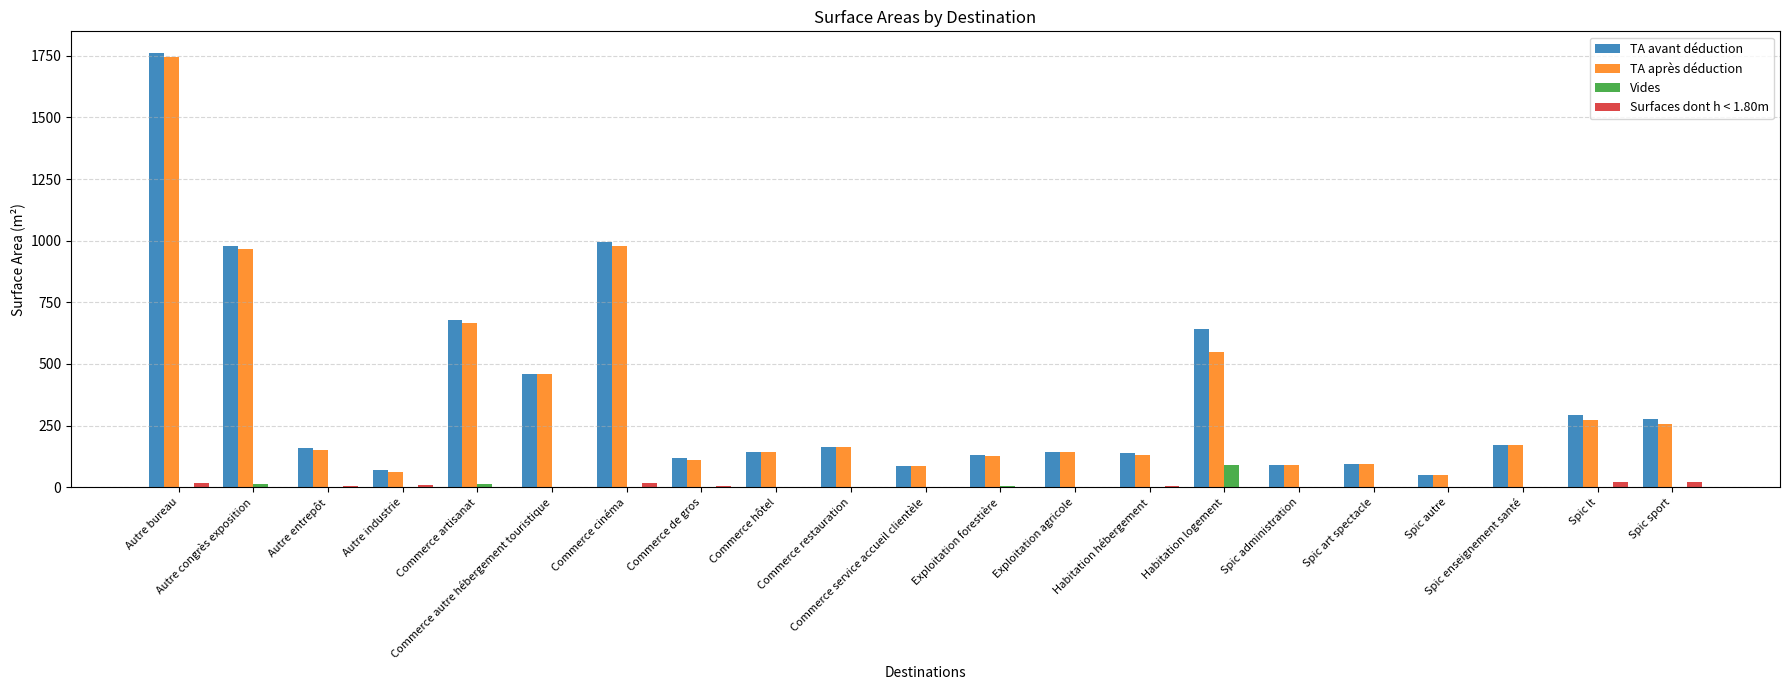

True or false: TA après déduction has a value of 202.6 at Exploitation agricole.

False